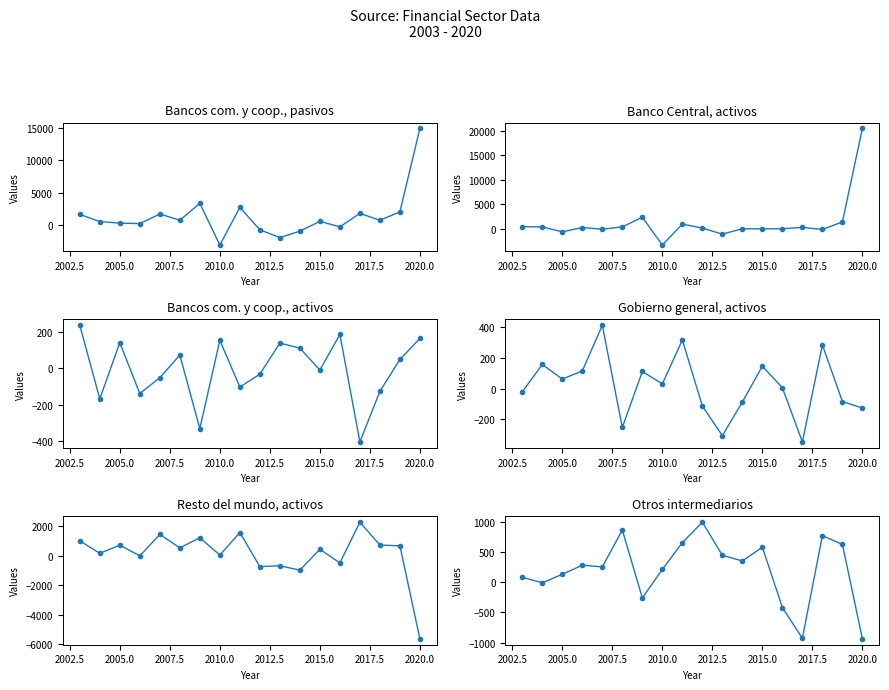

Where is the first local minimum for Gobierno general, activos?

2005.0